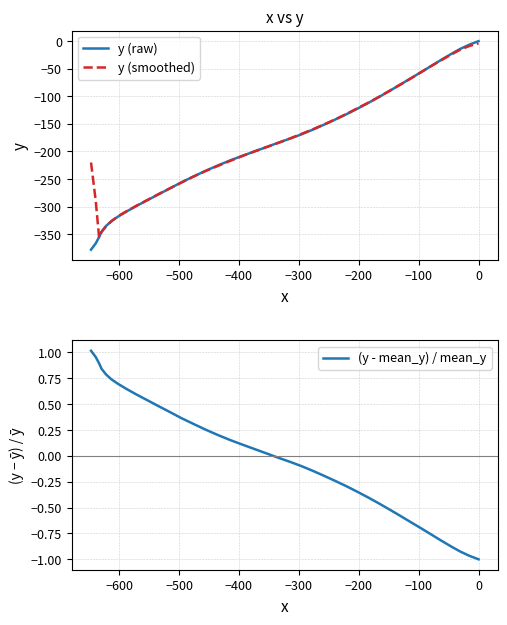

Which series has the largest total across all categories?

(y - mean_y) / mean_y